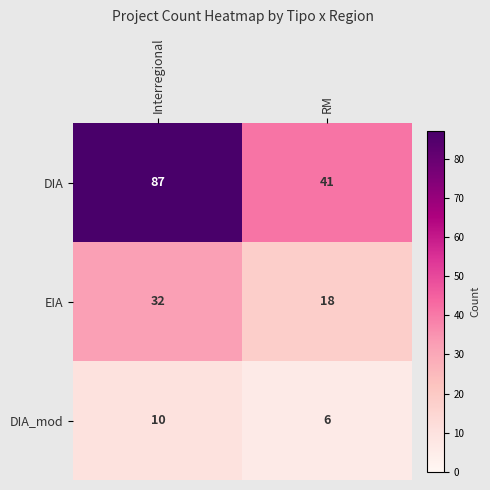

Is it true that DIA_mod equals 2 at Interregional?

False